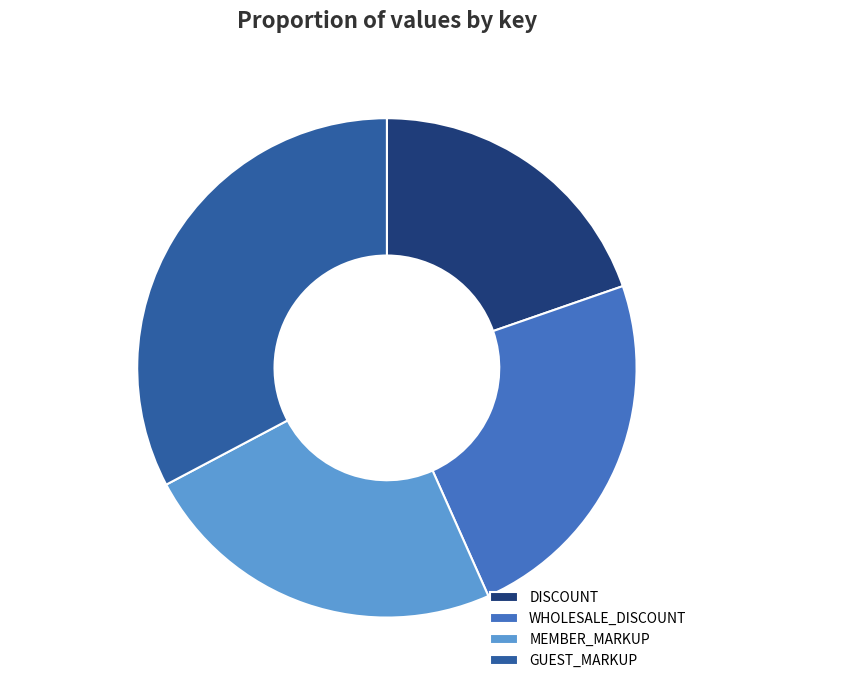

To the nearest percent, what is the average slice percentage?

25%